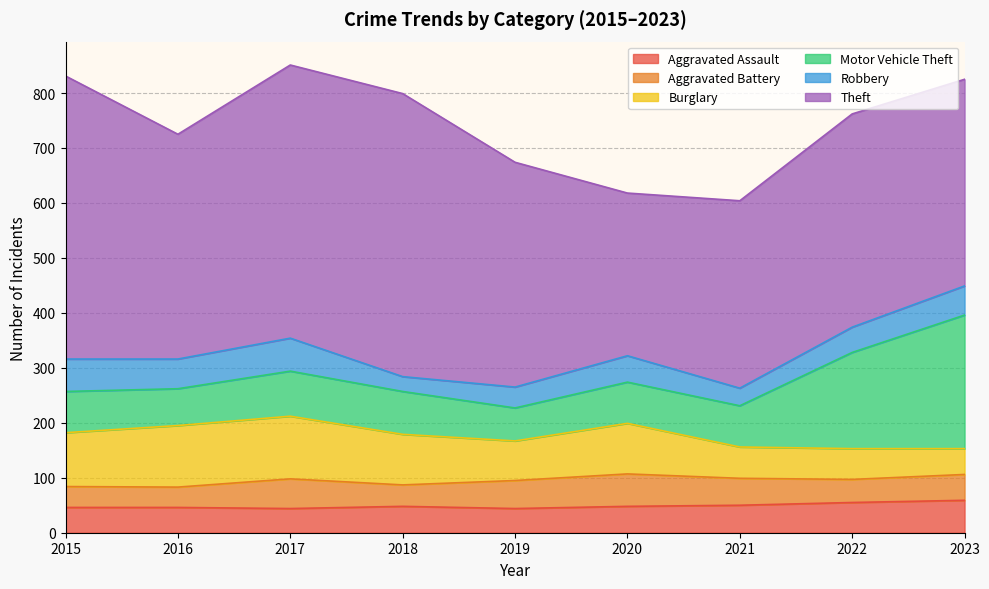

In Robbery, how many points are lower than both neighbors (excluding endpoints)?

3